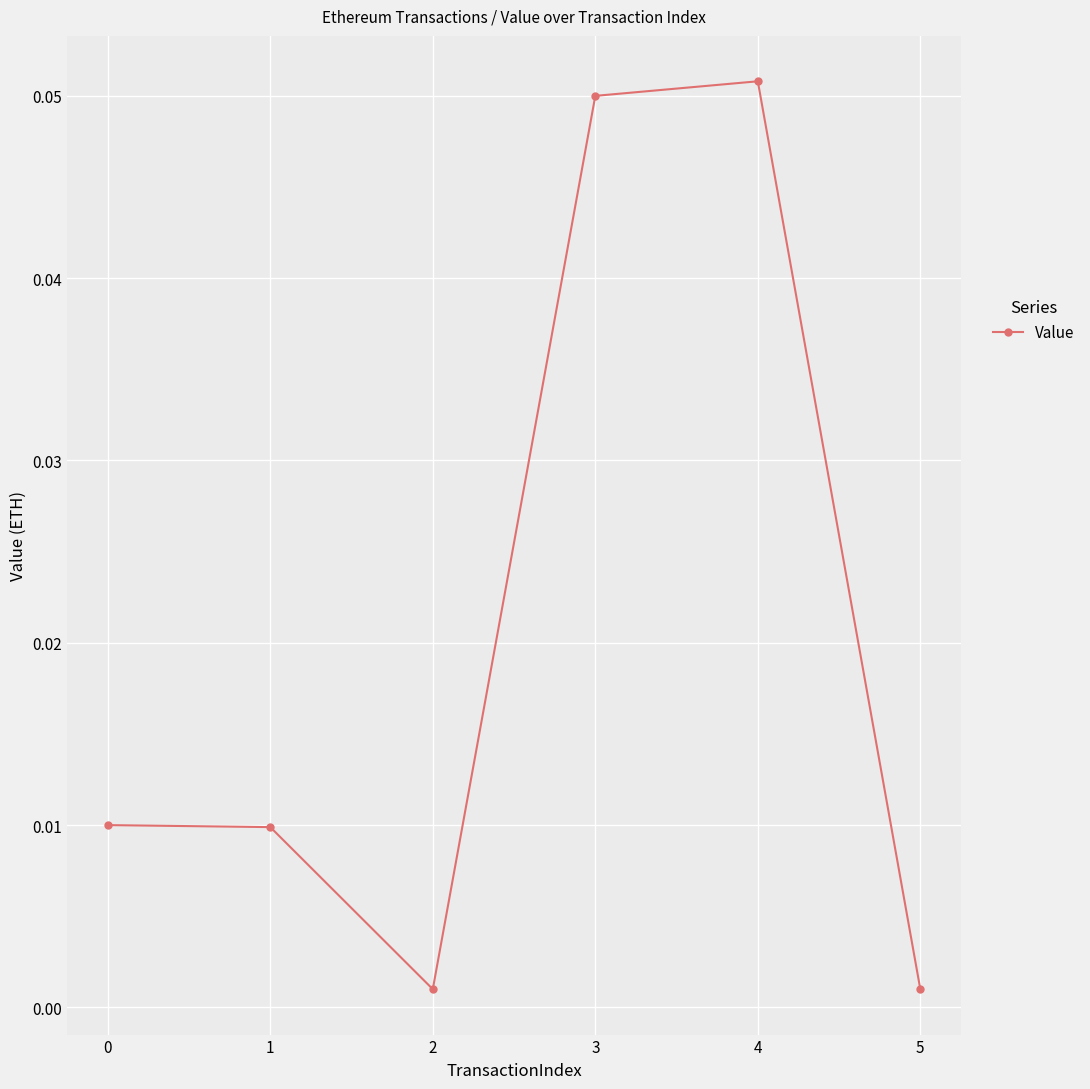

How many categories are shown in the chart?

6